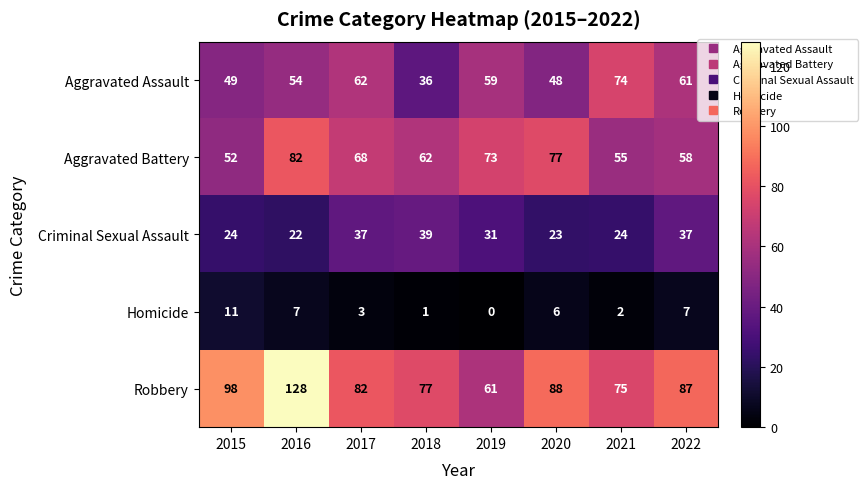

What is the spread (max minus min) of values at 2018?

76